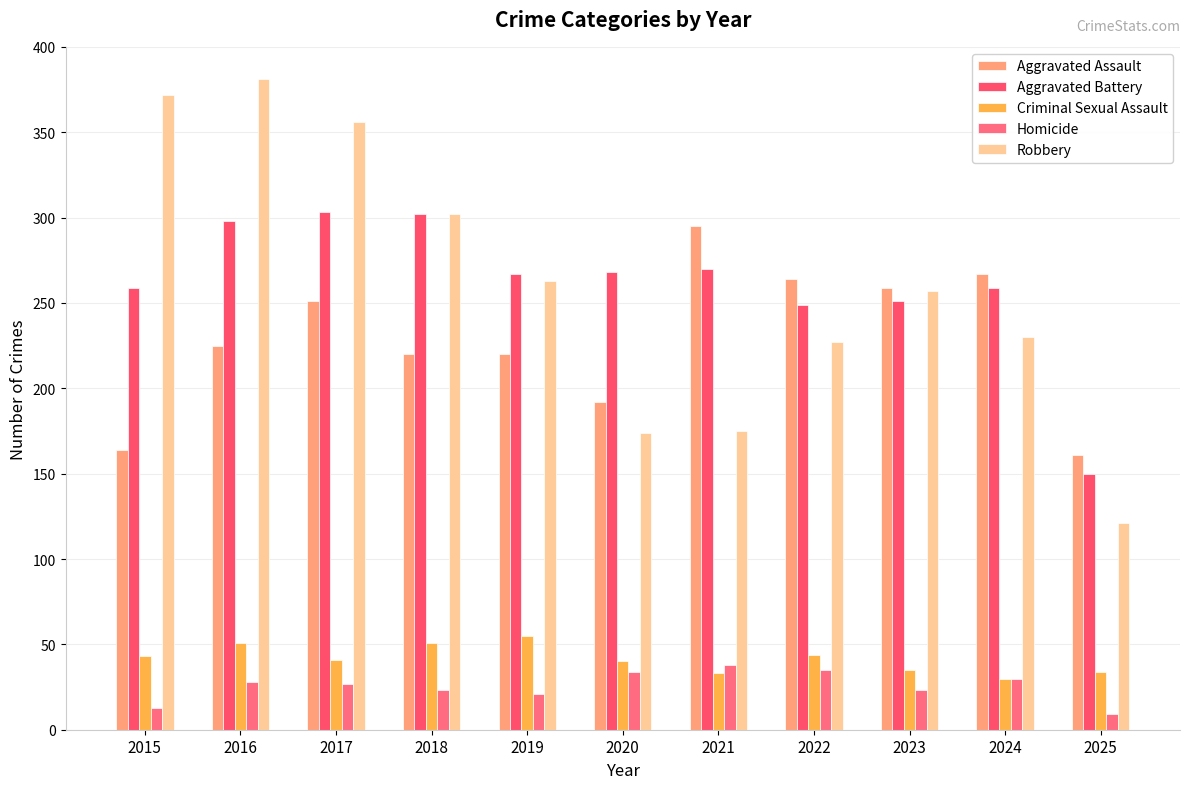

What is the difference between the Criminal Sexual Assault values at 2025 and 2017?

7